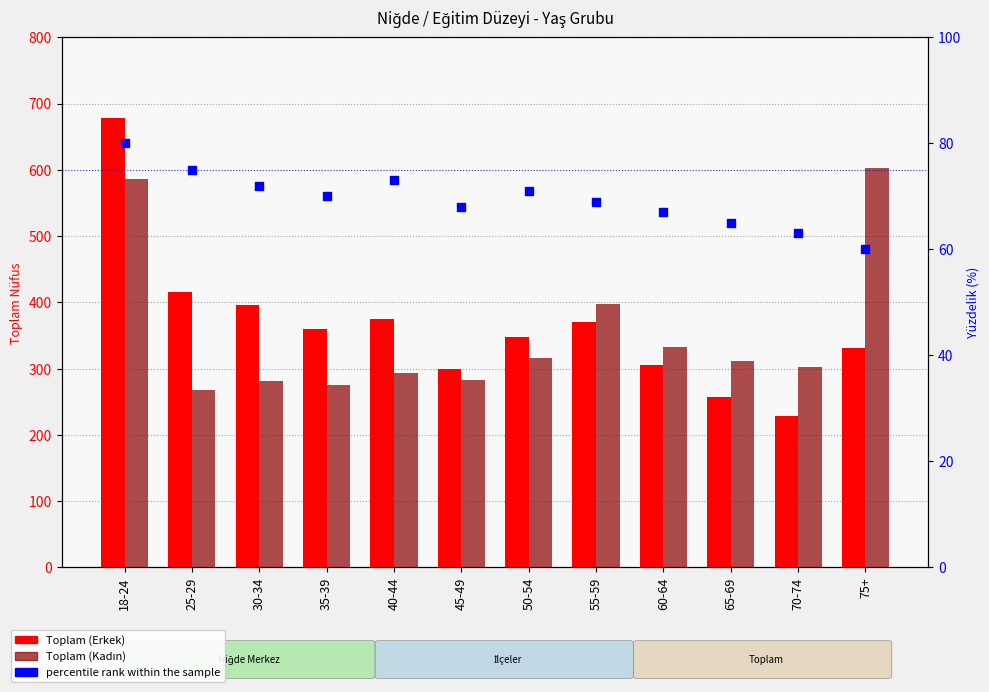

At which category is the sum across all series the highest?

18-24